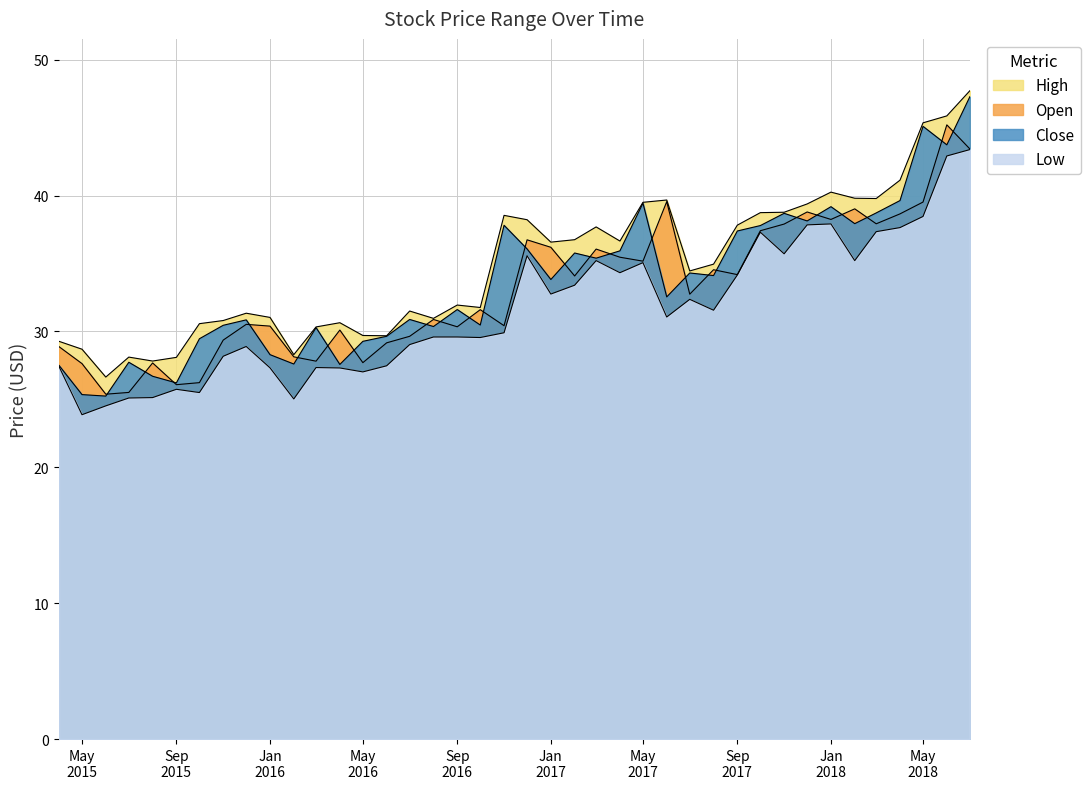

Which series has the widest spread of values?

Close